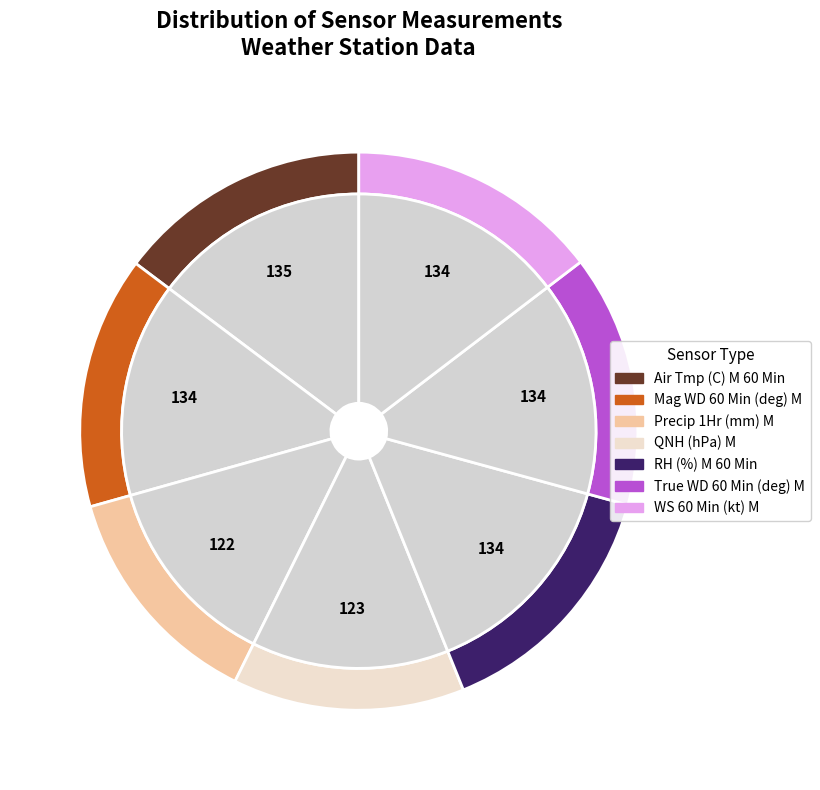

True or false: Air Tmp (C) M 60 Min accounts for 6% of the total.

False